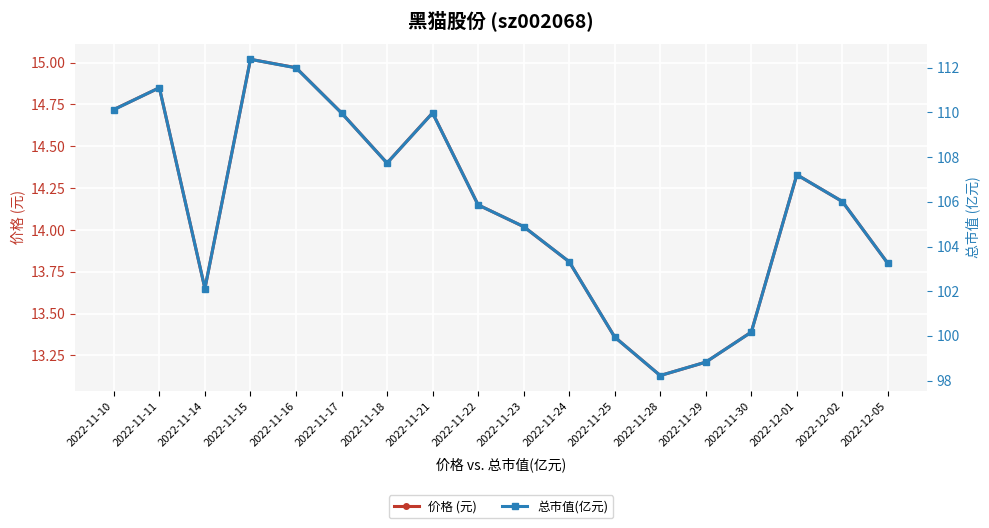

Where is the first local minimum for 总市值(亿元)?

2022-11-14